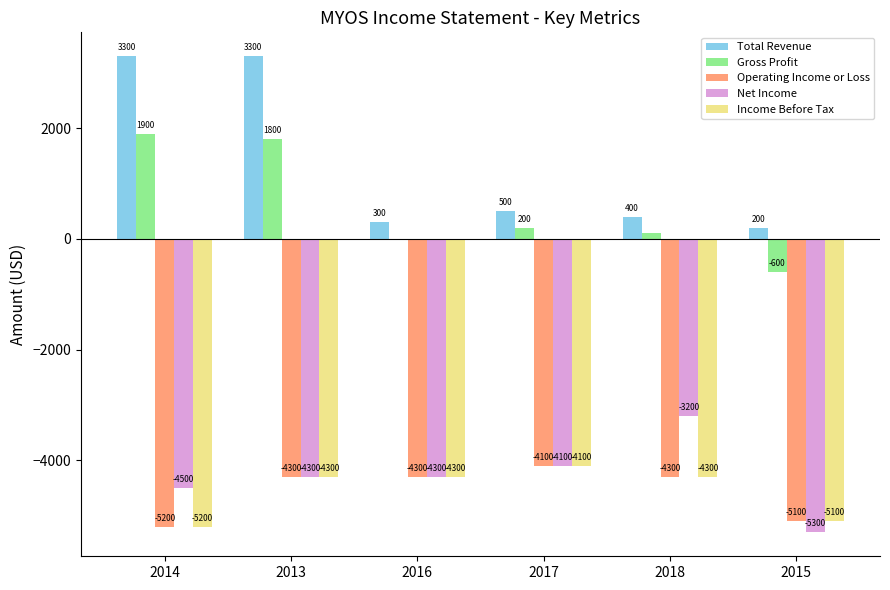

The value of Net Income at 2015 is -8182. True or false?

False